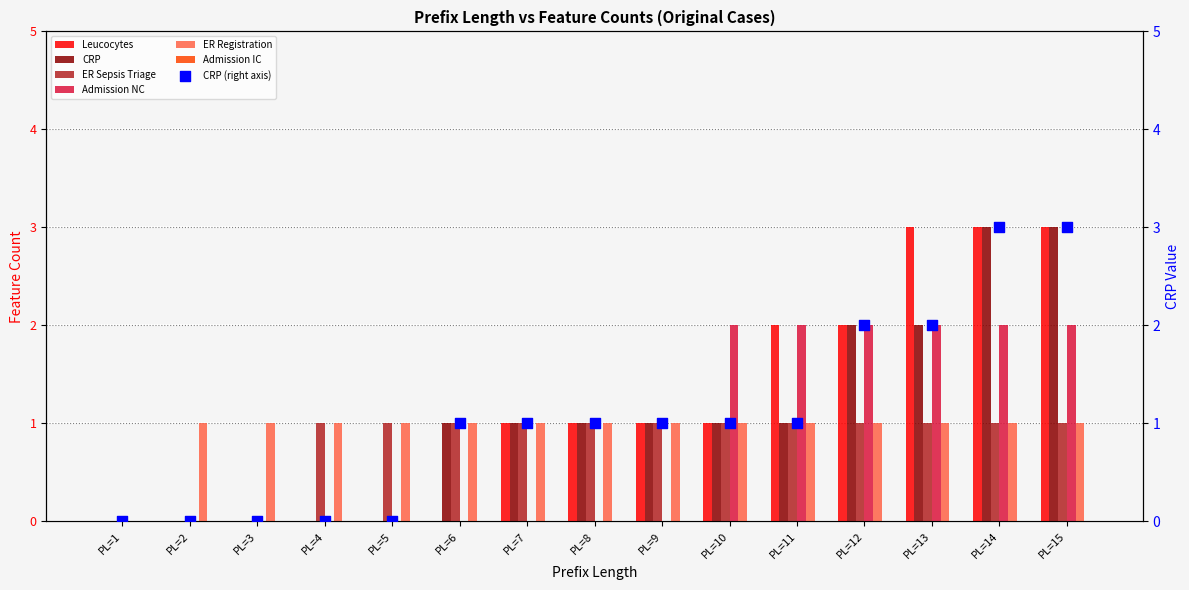

The value of Admission NC at PL=14 is 1. True or false?

False